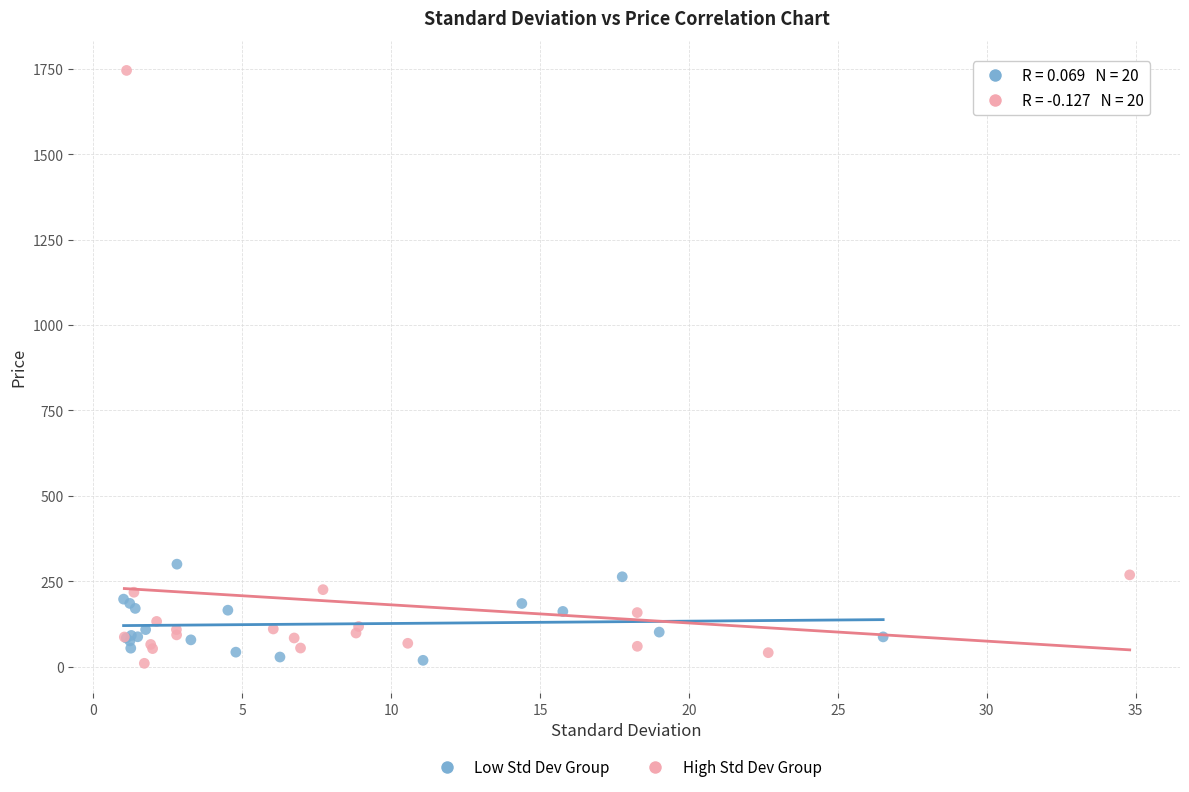

What are all the series names shown in the legend?

Low Std Dev Group, High Std Dev Group